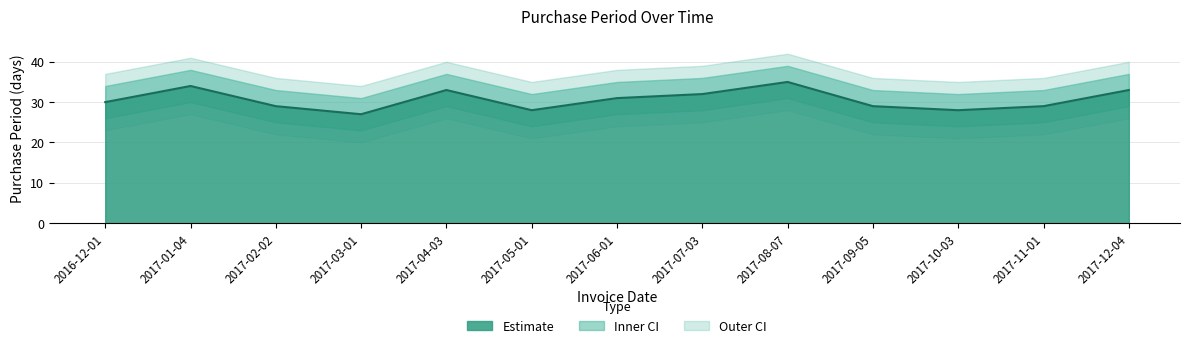

At which category does the chart reach its peak across all series?

2017-08-07